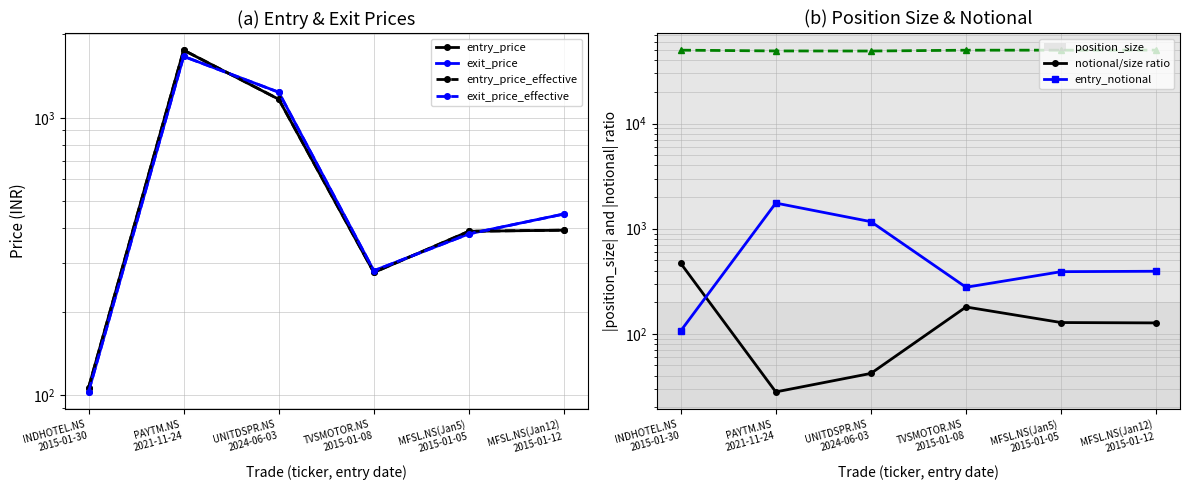

Count the number of categories in the chart.

6